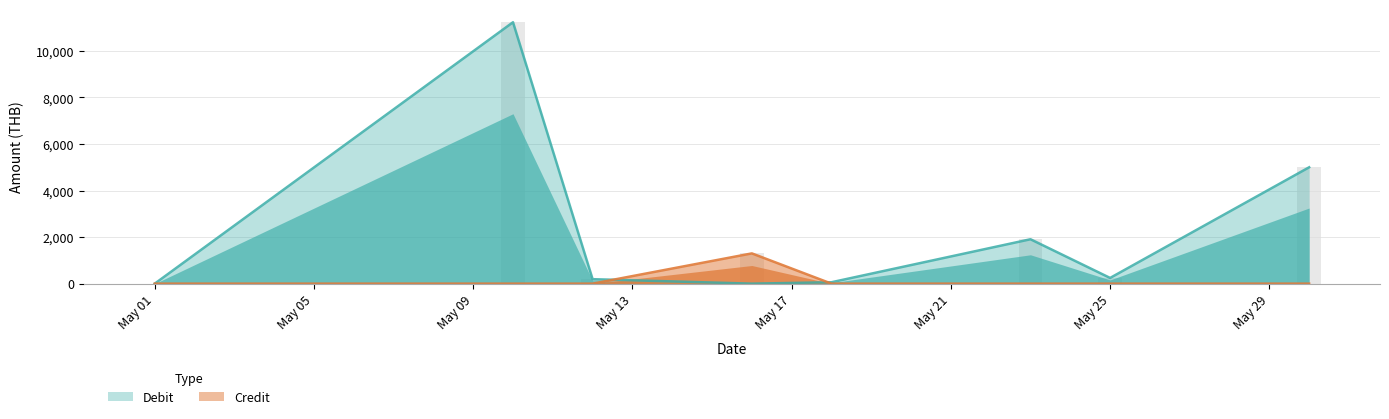

Which category has the highest value in the Credit series?

2025-05-16